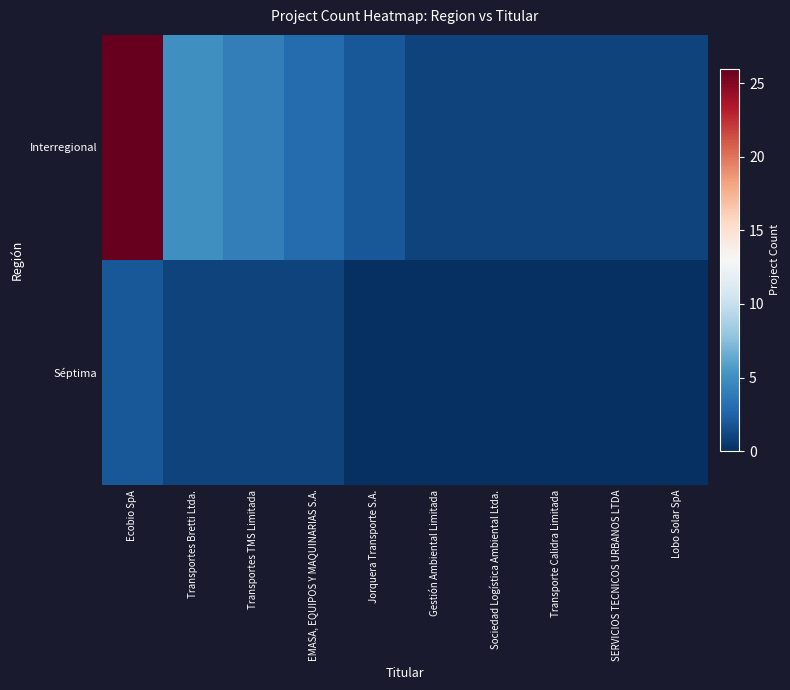

Reading left to right, extract all data points from this chart.

Interregional: Ecobio SpA=26	Transportes Bretti Ltda.=5	Transportes TMS Limitada=4	EMASA, EQUIPOS Y MAQUINARIAS S.A.=3	Jorquera Transporte S.A.=2	Gestión Ambiental Limitada=1	Sociedad Logística Ambiental Ltda.=1	Transporte Calidra Limitada=1	SERVICIOS TECNICOS URBANOS LTDA=1	Lobo Solar SpA=1
Séptima: Ecobio SpA=2	Transportes Bretti Ltda.=1	Transportes TMS Limitada=1	EMASA, EQUIPOS Y MAQUINARIAS S.A.=1	Jorquera Transporte S.A.=0	Gestión Ambiental Limitada=0	Sociedad Logística Ambiental Ltda.=0	Transporte Calidra Limitada=0	SERVICIOS TECNICOS URBANOS LTDA=0	Lobo Solar SpA=0